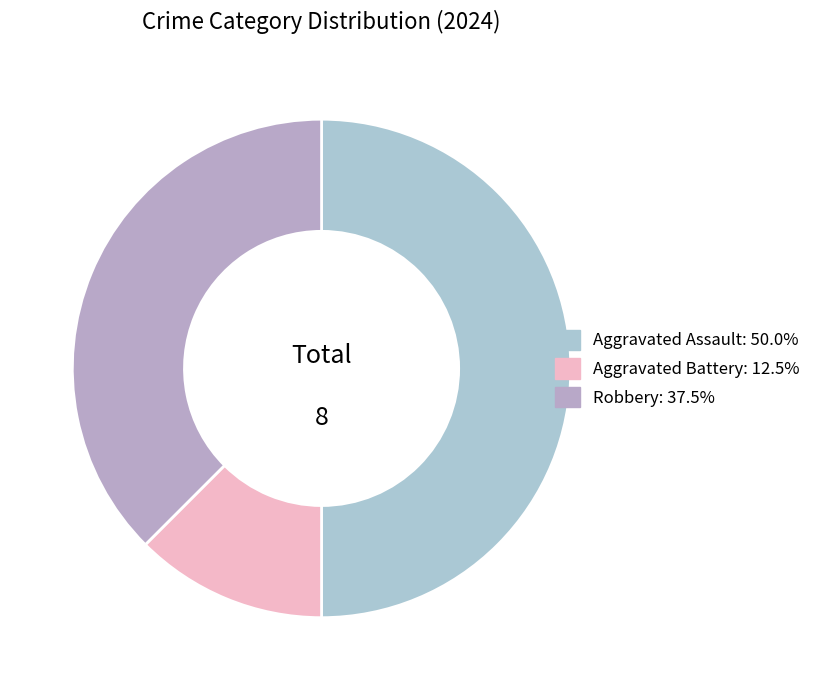

Which category has the smallest portion of the pie?

Aggravated Battery